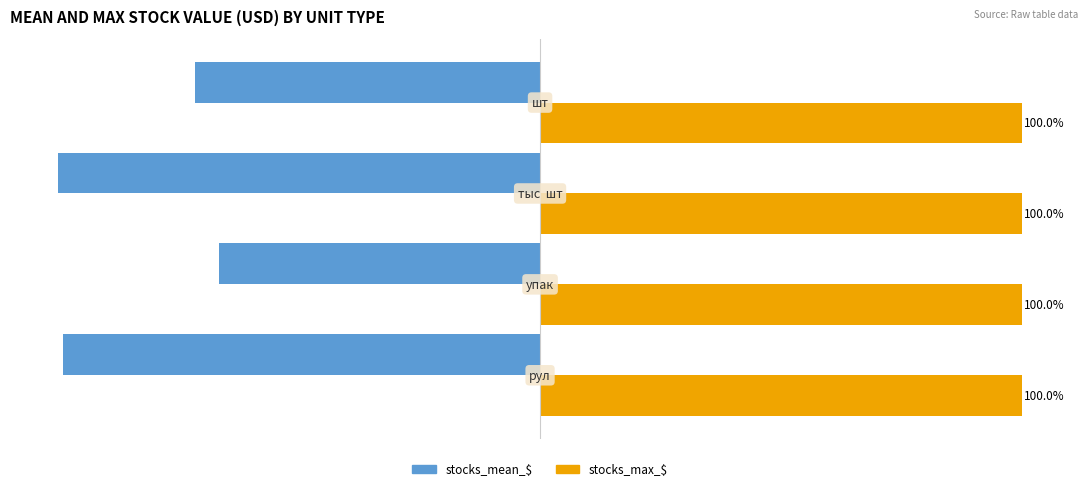

Which series has the widest spread of values?

stocks_mean_$